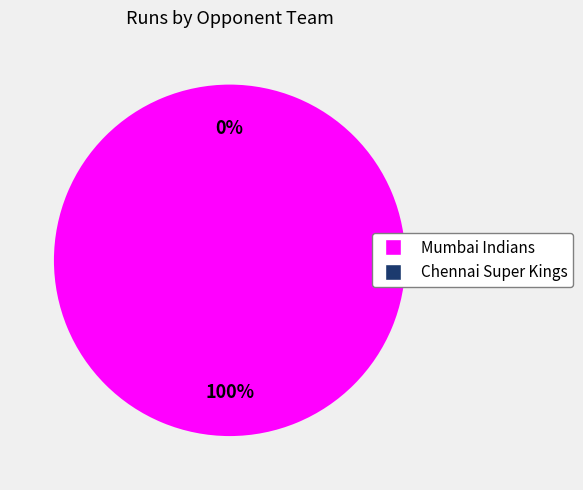

Is it true that Chennai Super Kings is 0% of the pie?

True